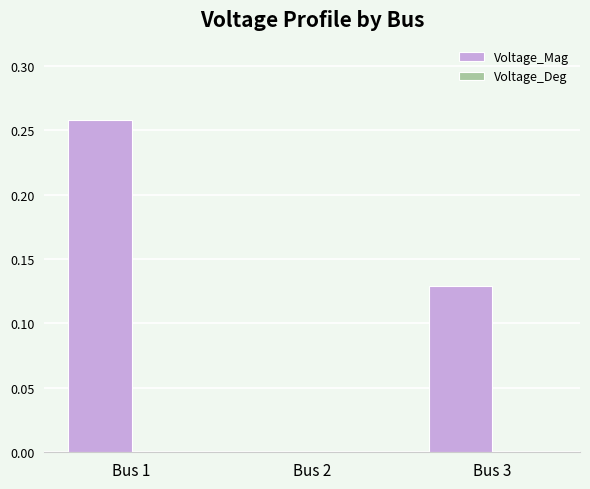

Are the bars horizontal?

No